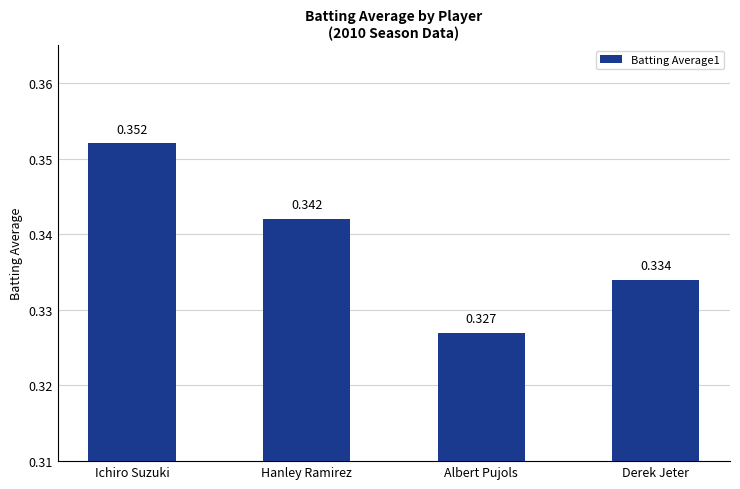

Which category has the lowest value across all series?

Albert Pujols